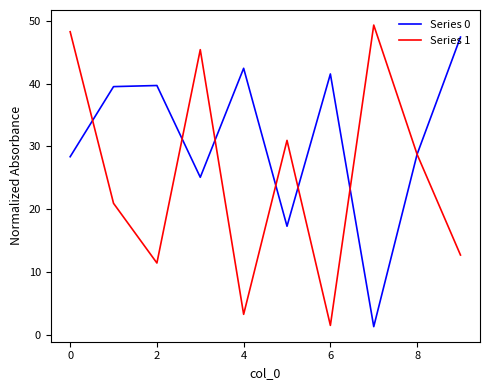

What is the greatest value displayed?

49.3